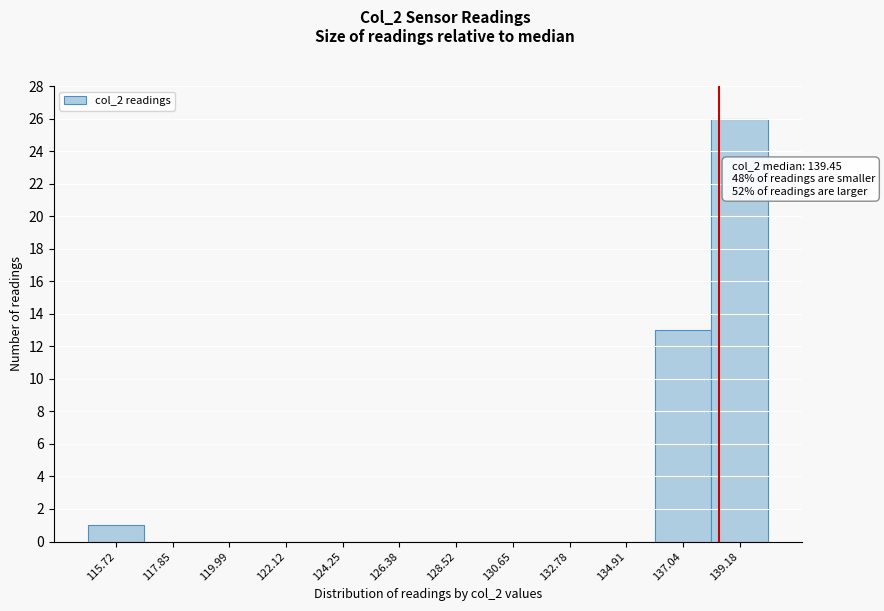

Reading left to right, list all the values displayed in this chart.

115.72=1	117.85=0	119.99=0	122.12=0	124.25=0	126.38=0	128.52=0	130.65=0	132.78=0	134.91=0	137.04=13	139.18=26